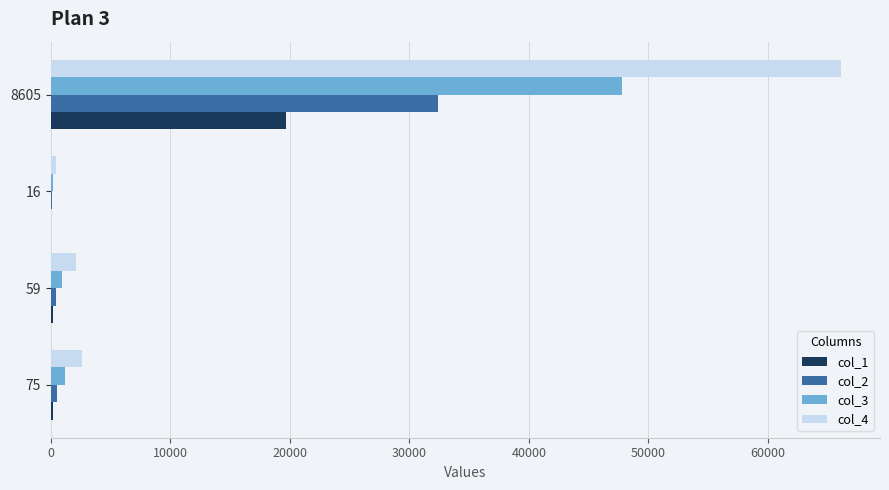

The col_1 series shows 31706 at 8605. True or false?

False